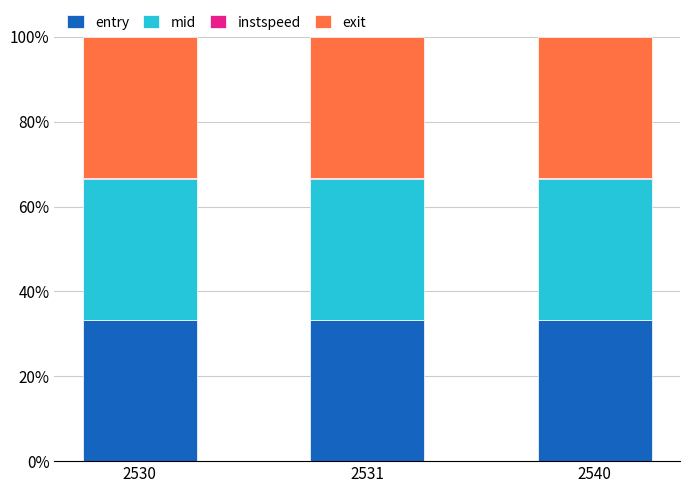

What is the total value across all series at 2530?

100.0